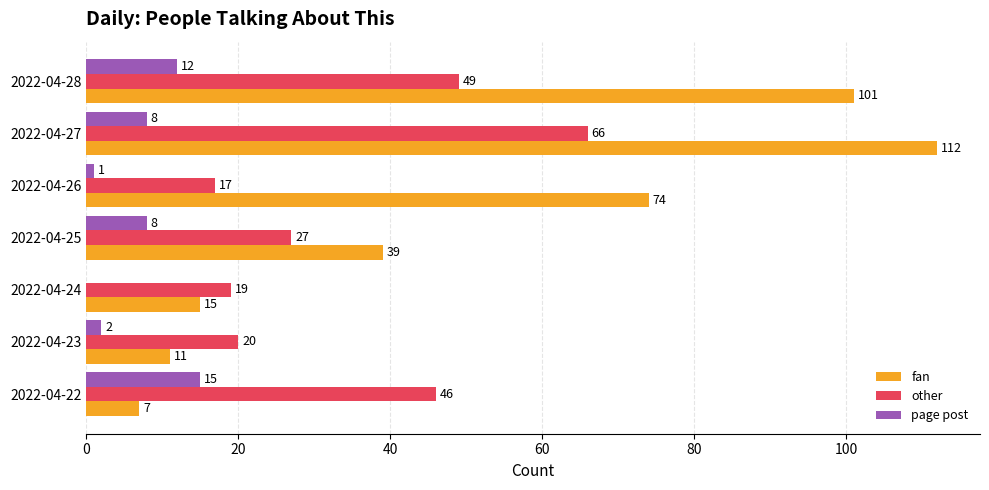

What is the total value across all series at 2022-04-22?

68